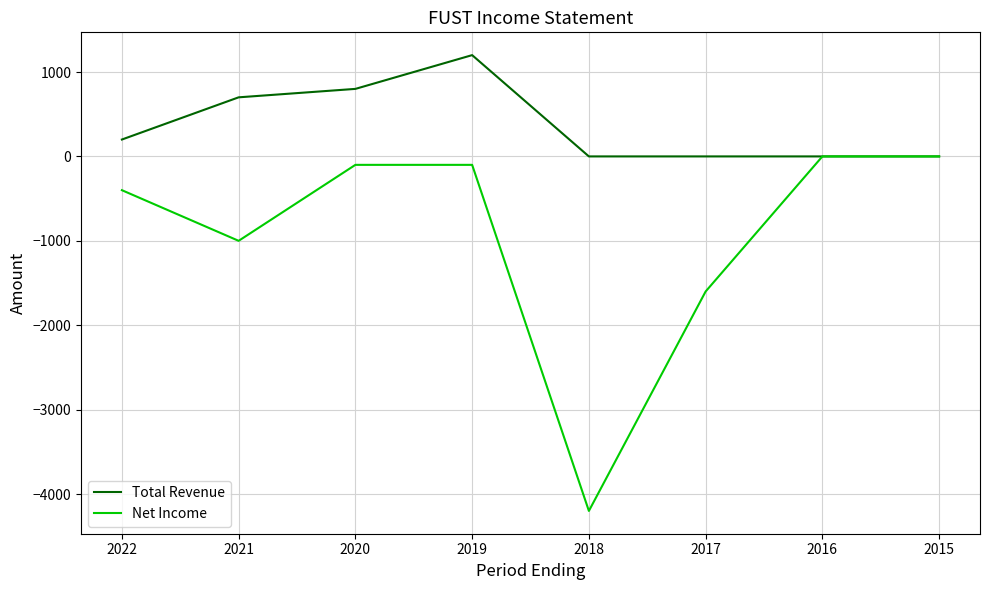

Rank the series by their average value, from lowest to highest.

Net Income, Total Revenue